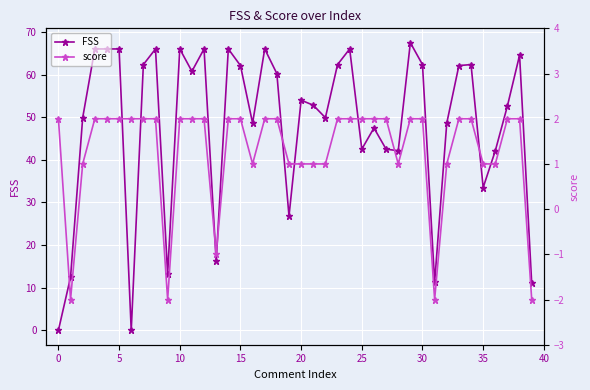

Reading left to right, extract all data points from this chart.

FSS: 0.0	12.5	49.9	66.0	66.0	66.0	0.0	62.3	66.0	13.2	66.0	60.8	66.0	16.2	66.0	62.1	48.6	66.0	60.2	26.8	54.0	52.8	49.9	62.3	66.0	42.5	47.5	42.5	42.1	67.5	62.3	11.2	48.6	62.1	62.3	33.5	42.1	52.6	64.5	11.0
score: 2.0	-2.0	1.0	2.0	2.0	2.0	2.0	2.0	2.0	-2.0	2.0	2.0	2.0	-1.0	2.0	2.0	1.0	2.0	2.0	1.0	1.0	1.0	1.0	2.0	2.0	2.0	2.0	2.0	1.0	2.0	2.0	-2.0	1.0	2.0	2.0	1.0	1.0	2.0	2.0	-2.0